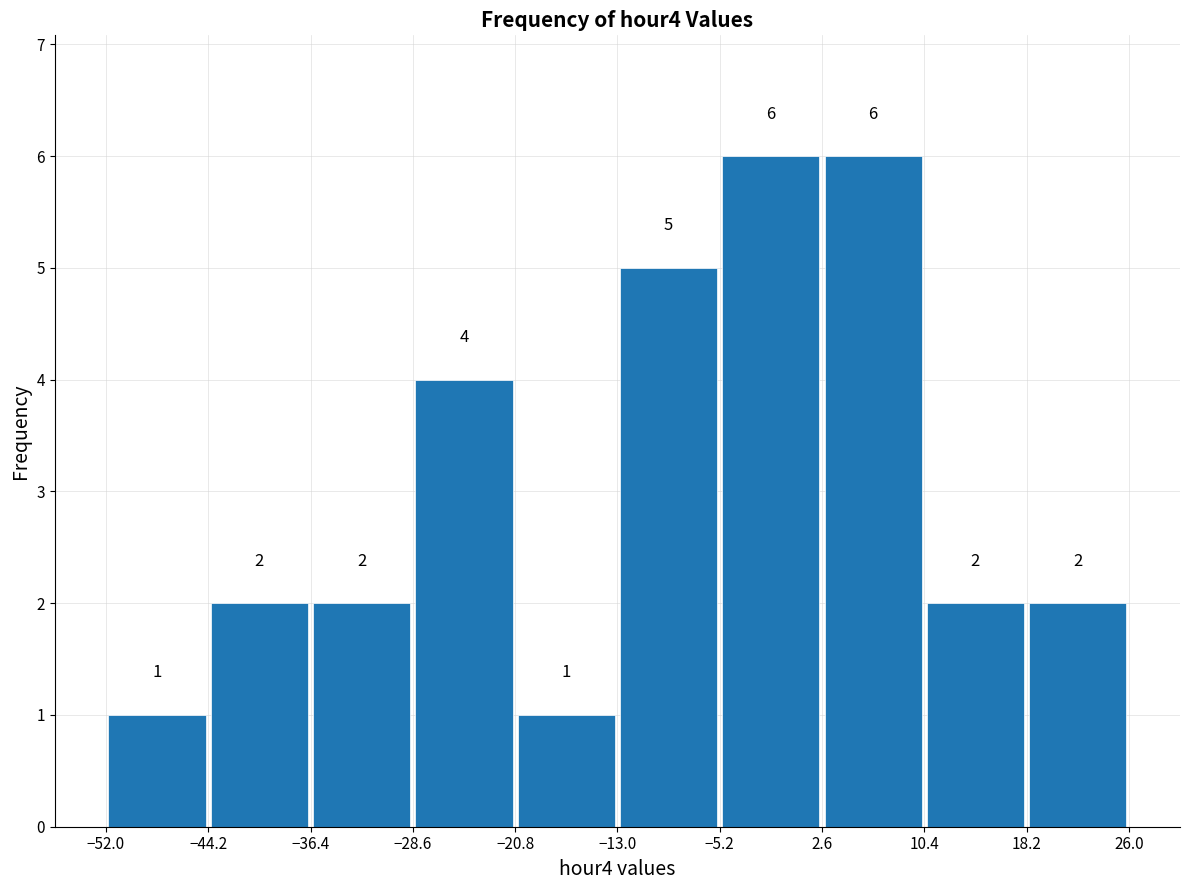

How tall is the bar that spans -36.4 to -28.6 on the x-axis?

2